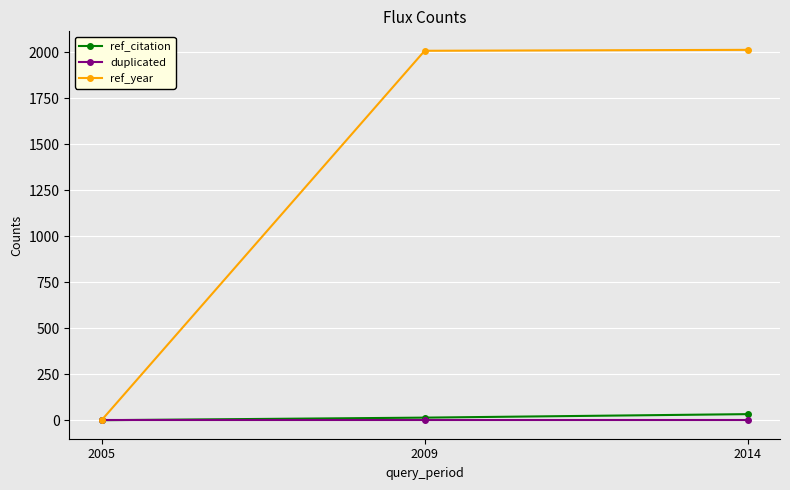

Which series has the widest spread of values?

ref_year